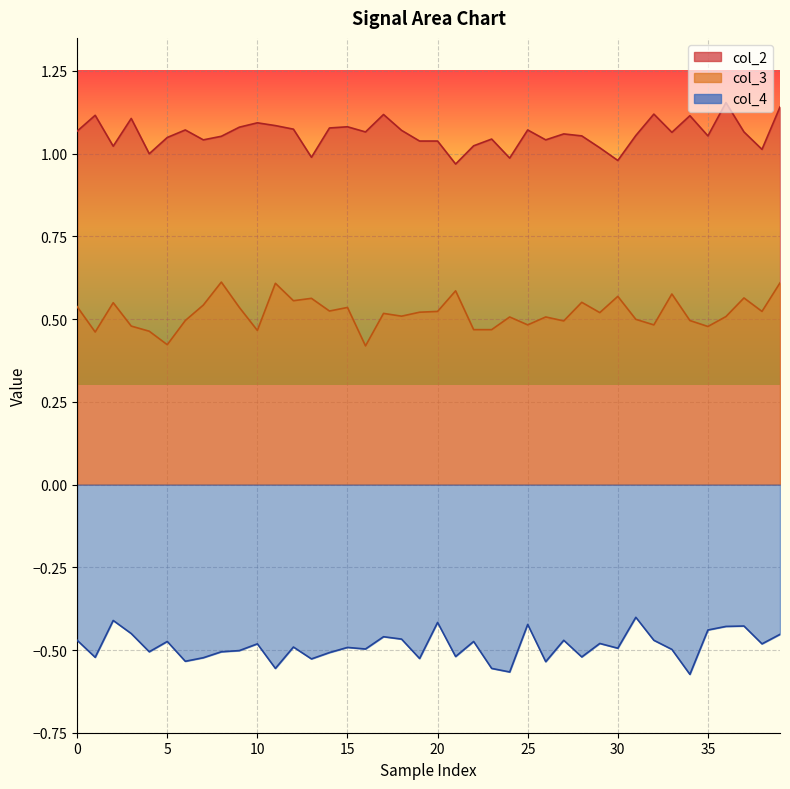

At 11, list the series in order from largest to smallest.

col_2, col_3, col_4